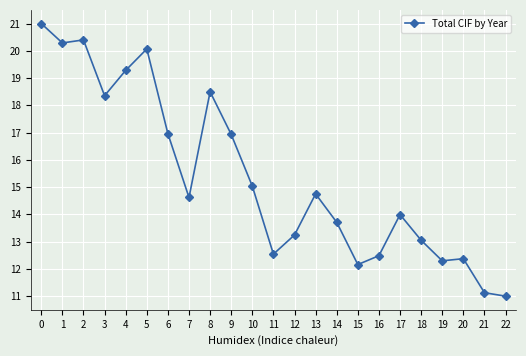

What is the change in value from 9 to 18?

-3.9